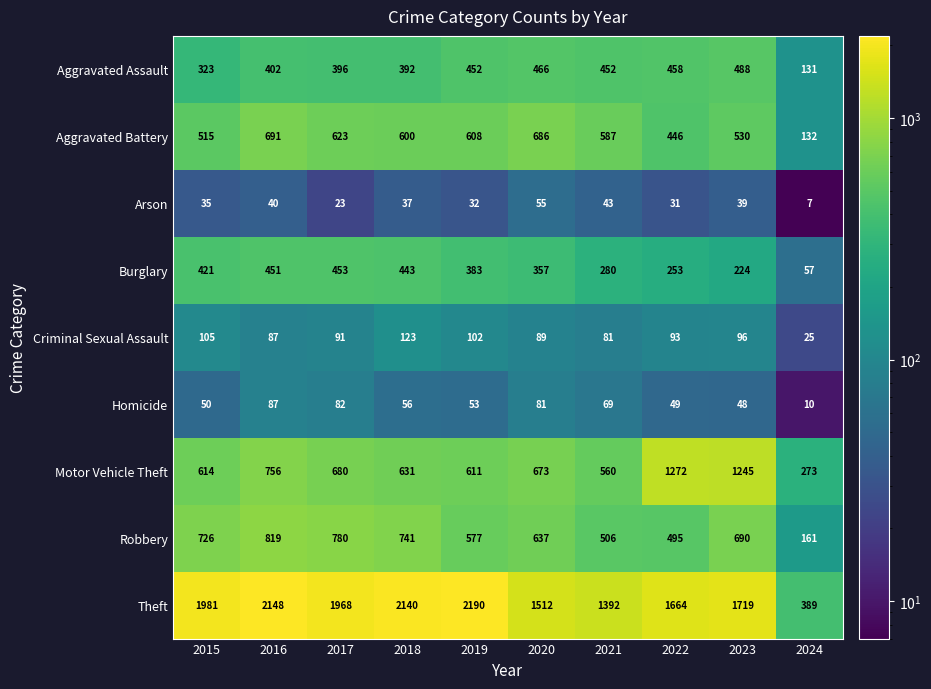

The value of Aggravated Assault at 2021 is 744. True or false?

False